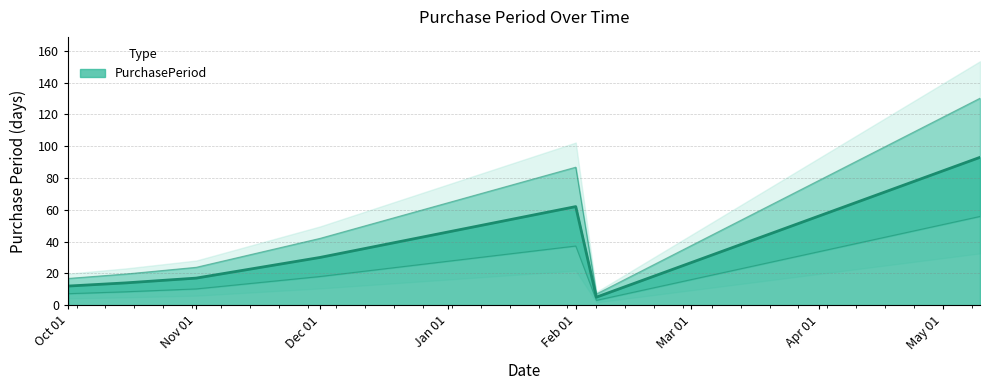

Count the number of values greater than 17.

3